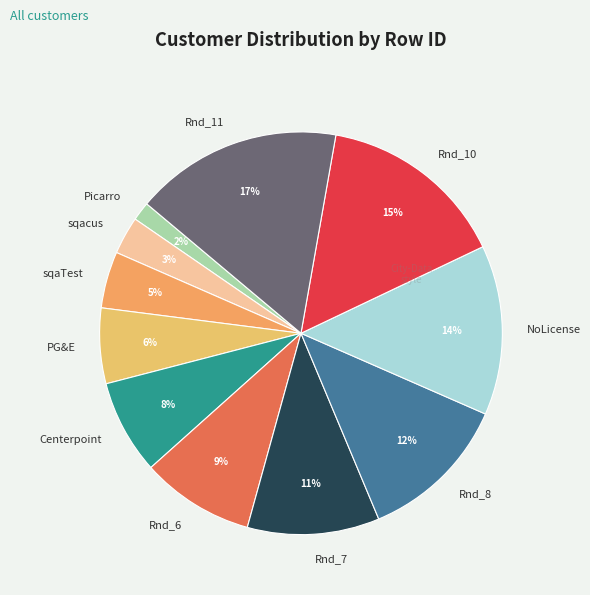

To the nearest percent, what is the difference between the largest and smallest slice percentages?

15%